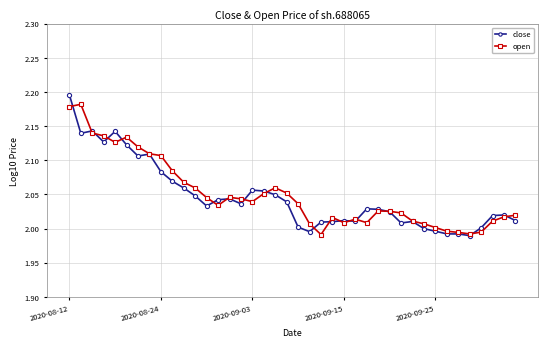

True or false: close has more than 2 interior local peaks.

True